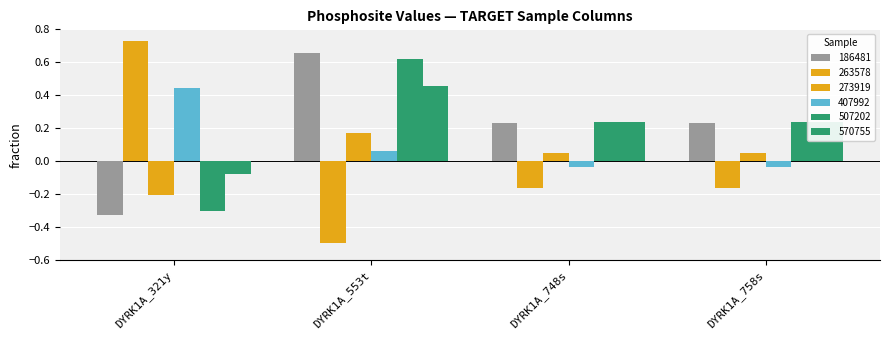

What is the total value across all series at DYRK1A_758s?

0.6